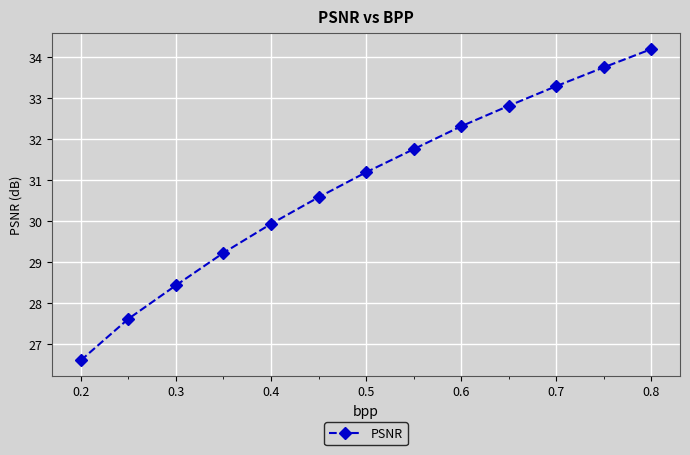

What is the value of the 12th point from the left?

33.8